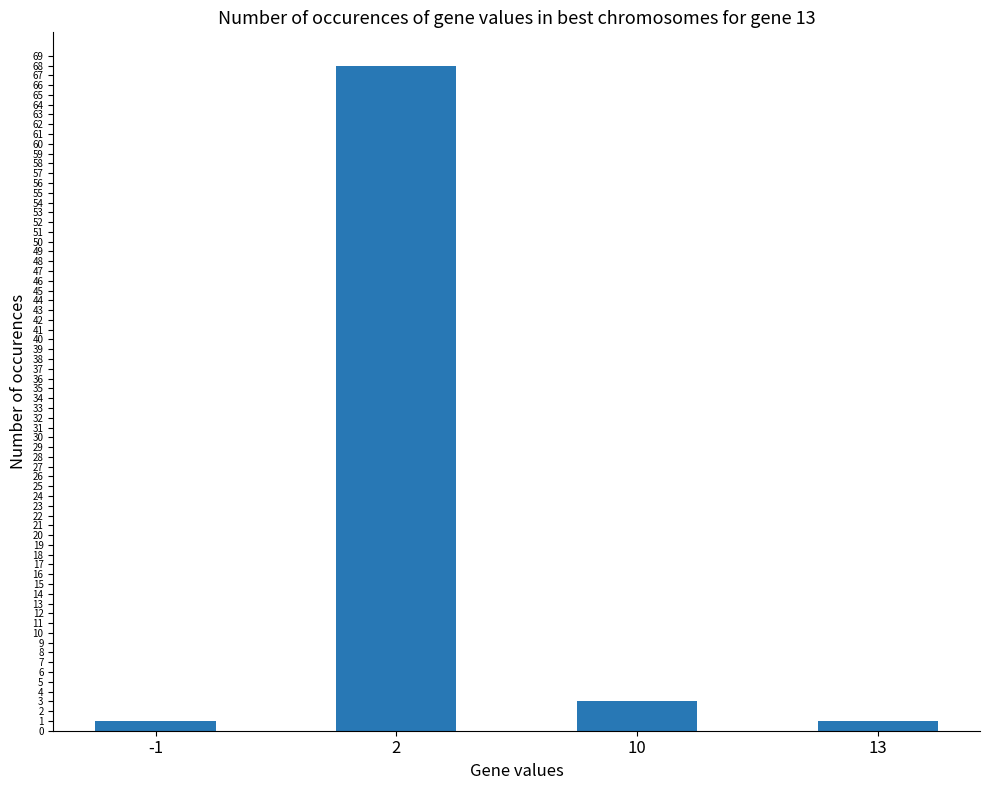

Reading left to right, list all the values displayed in this chart.

-1=1	2=68	10=3	13=1